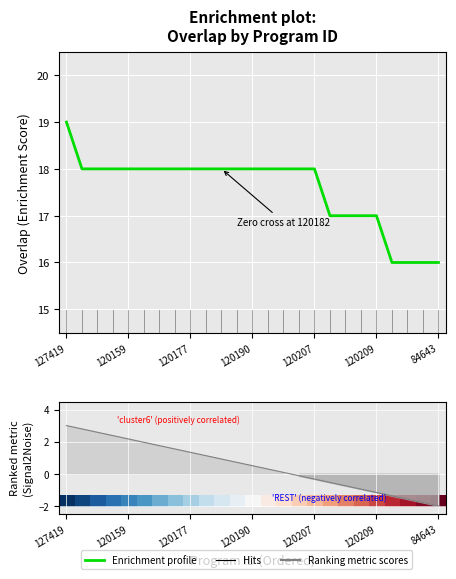

The value at 120200 is 25. True or false?

False